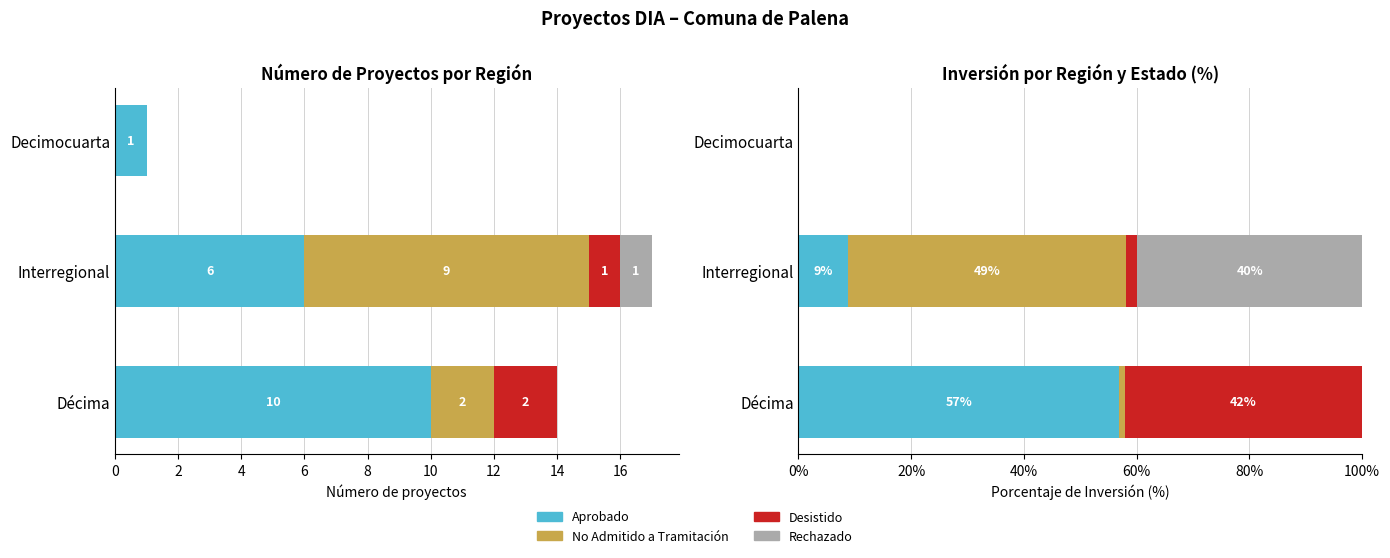

What are all the series names shown in the legend?

Aprobado, No Admitido a Tramitación, Desistido, Rechazado